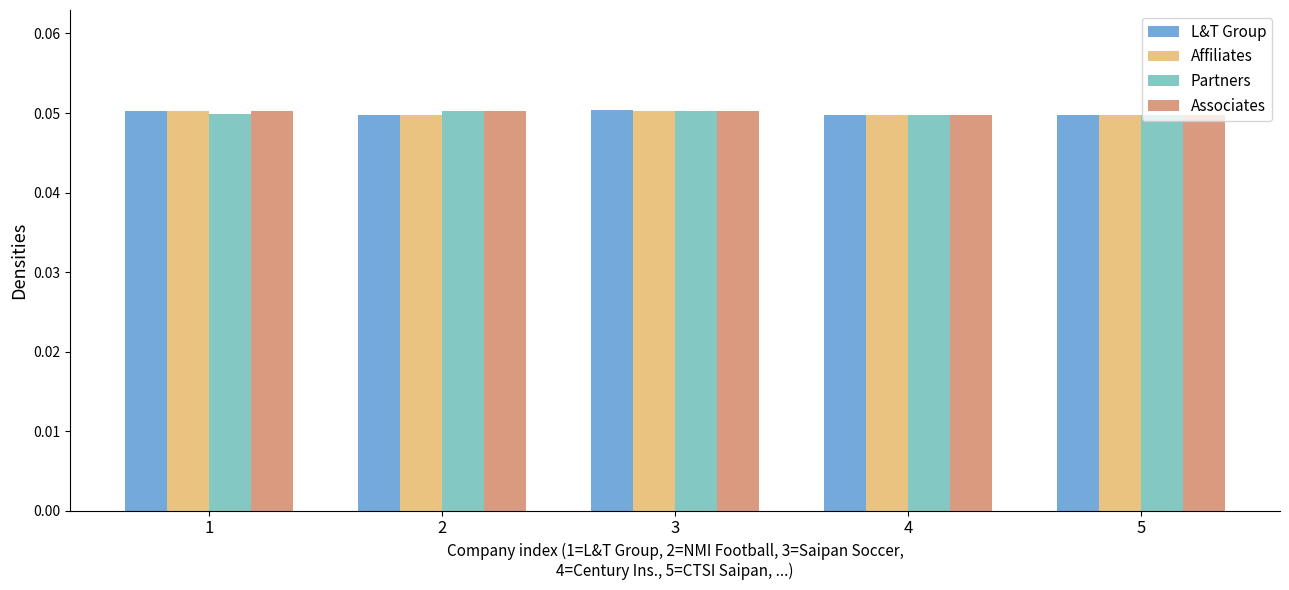

What is the sum of all L&T Group values?

0.2